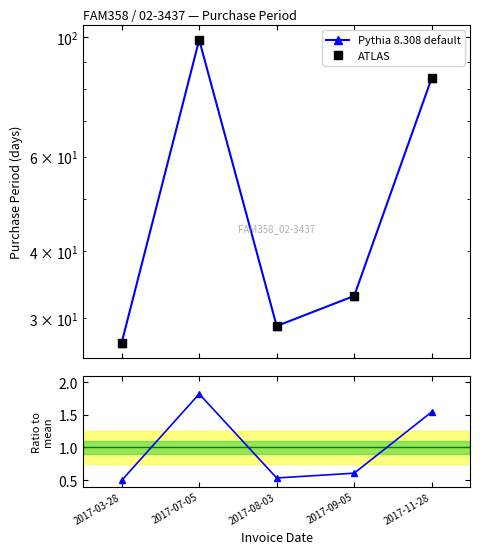

Where is the first local maximum for ATLAS?

2017-07-05